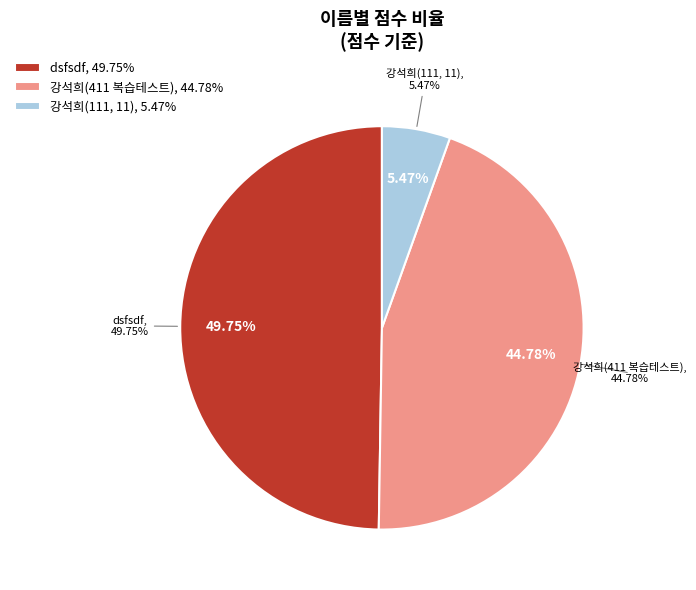

Which slice is the largest?

dsfsdf